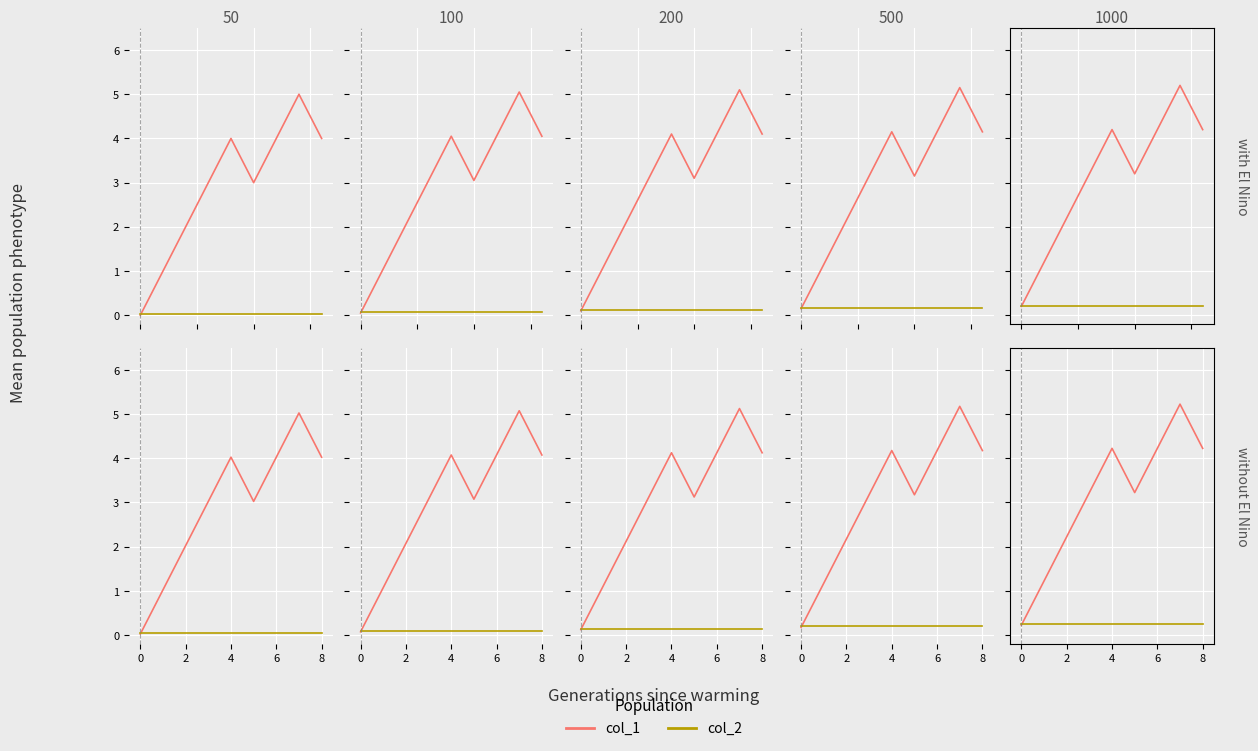

What are all the series names shown in the legend?

col_1, col_2